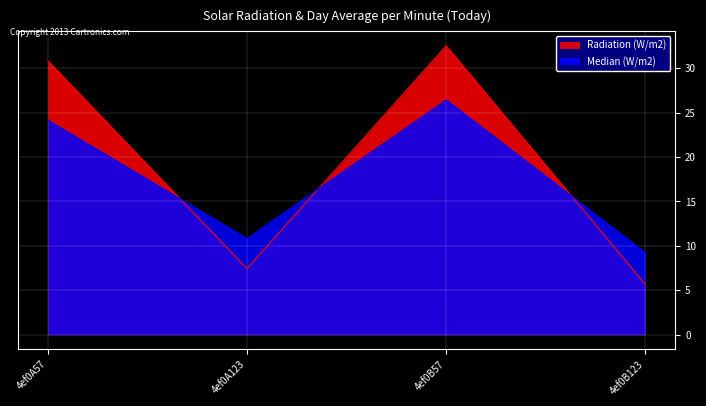

True or false: Radiation (W/m2) has a value of 5.7 at 4ef0B123.

True